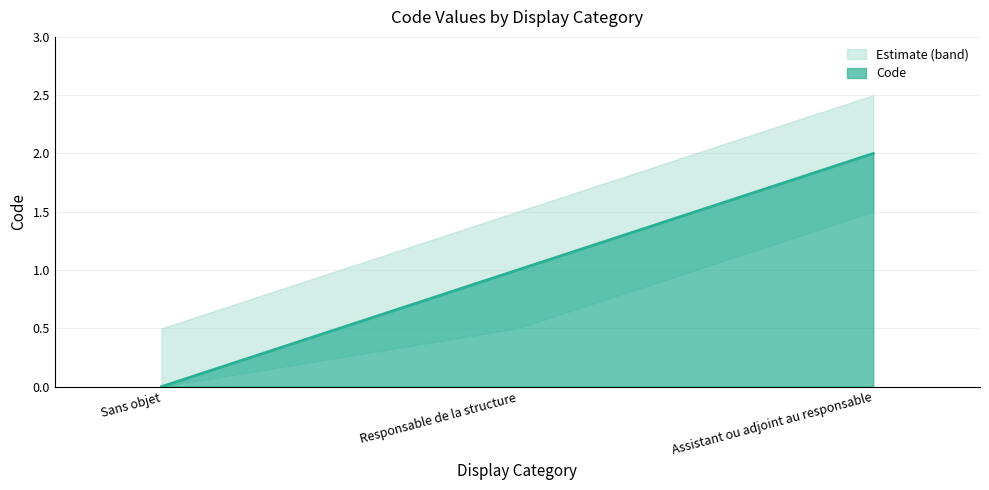

Count the number of categories in the chart.

3